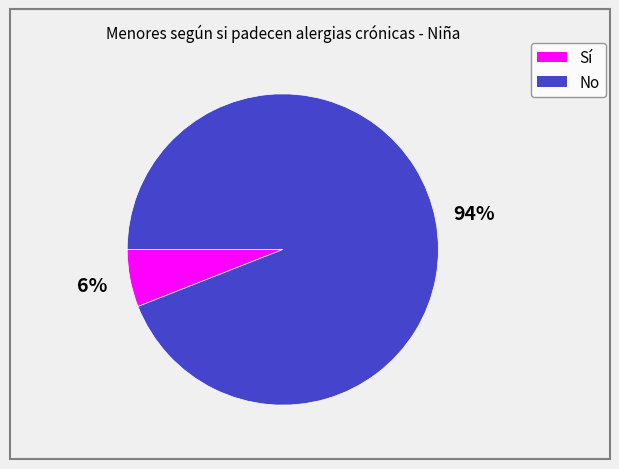

How many segments does this pie chart have?

2